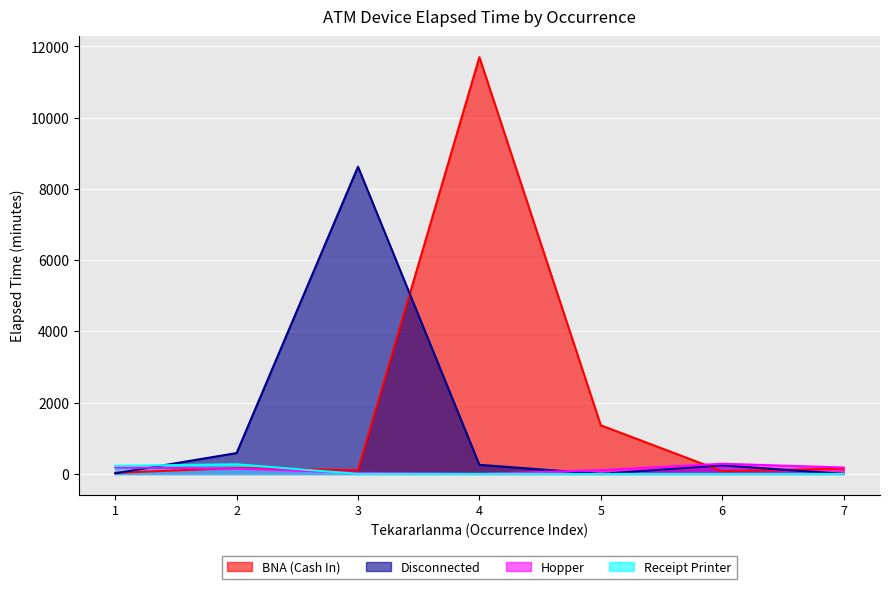

What is the sum of the Hopper values at 7 and 6?

465